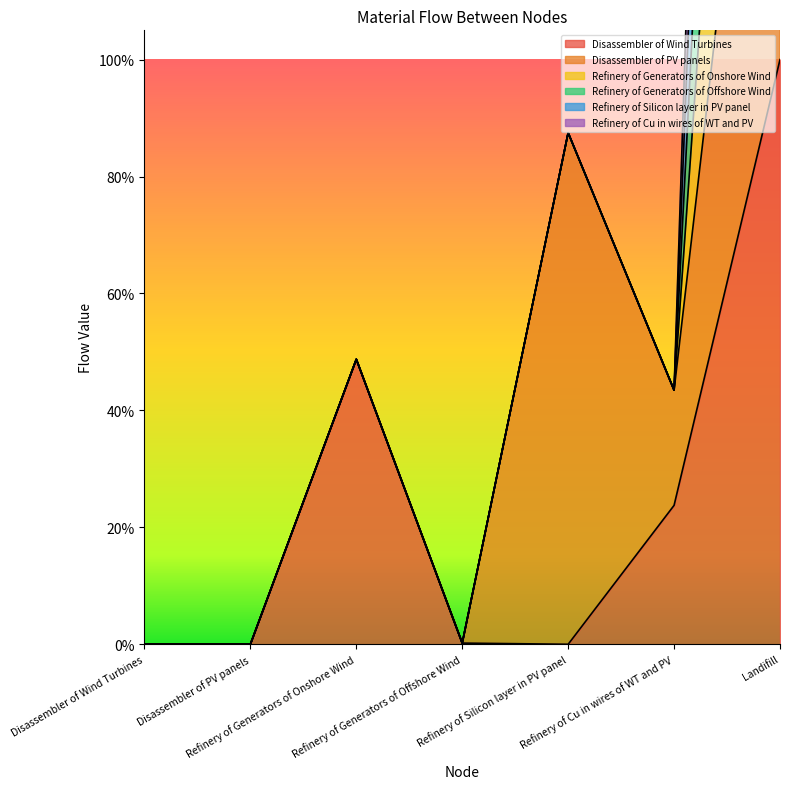

Where is the first local maximum for Disassembler of Wind Turbines?

Refinery of Generators of Onshore Wind